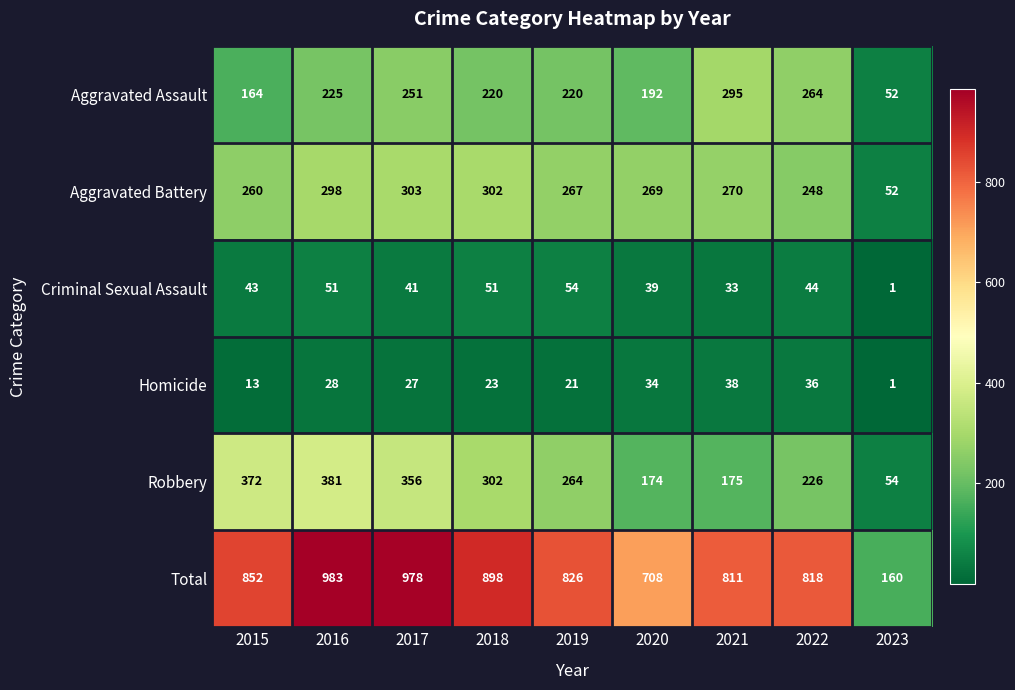

Rank the series at 2015 from lowest to highest value.

Homicide, Criminal Sexual Assault, Aggravated Assault, Aggravated Battery, Robbery, Total